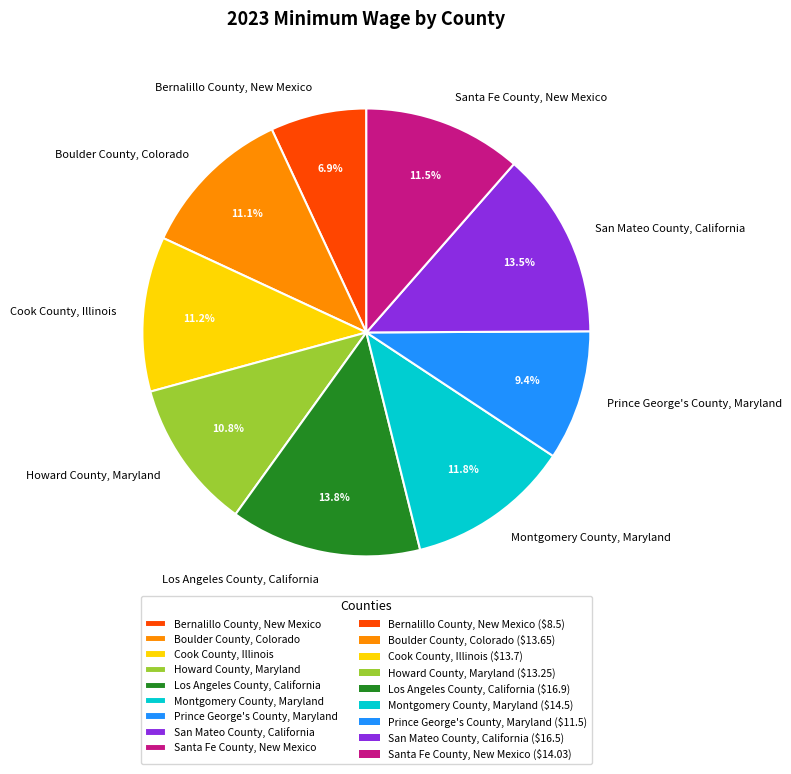

What percentage do Prince George's County, Maryland and Boulder County, Colorado together represent?

20.5%